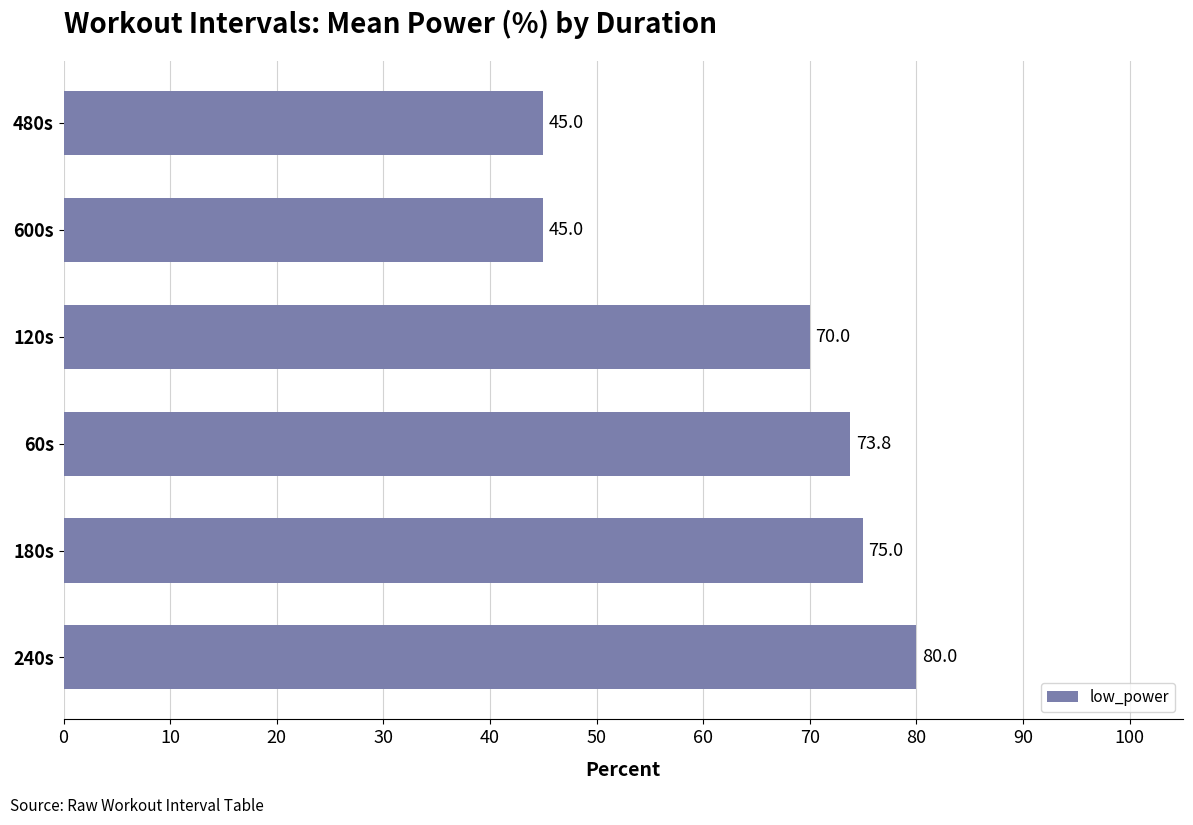

What is the maximum value shown in the chart?

80.0